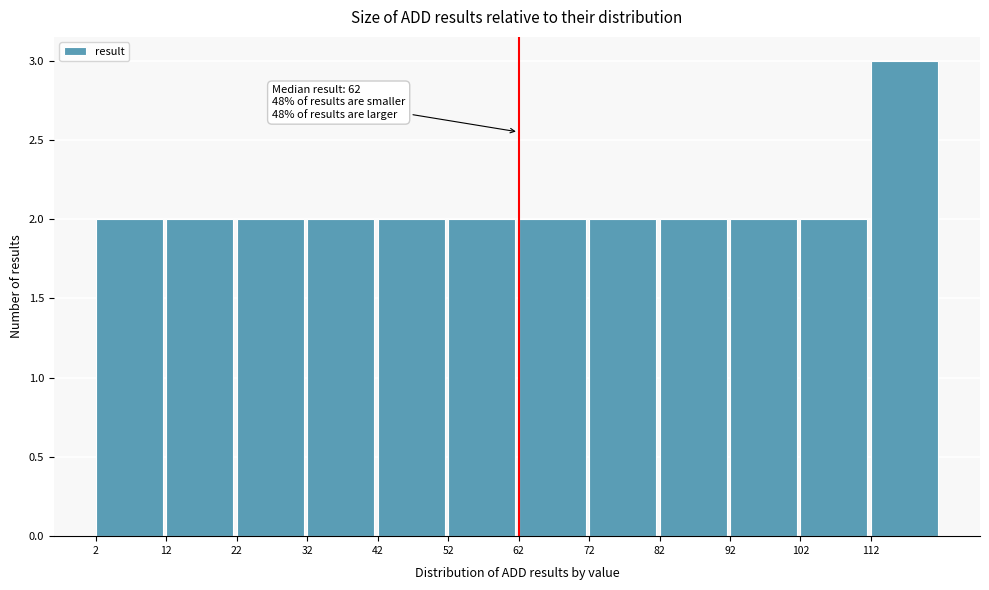

Over which range of the x-axis is the bar tallest?

112 to 122